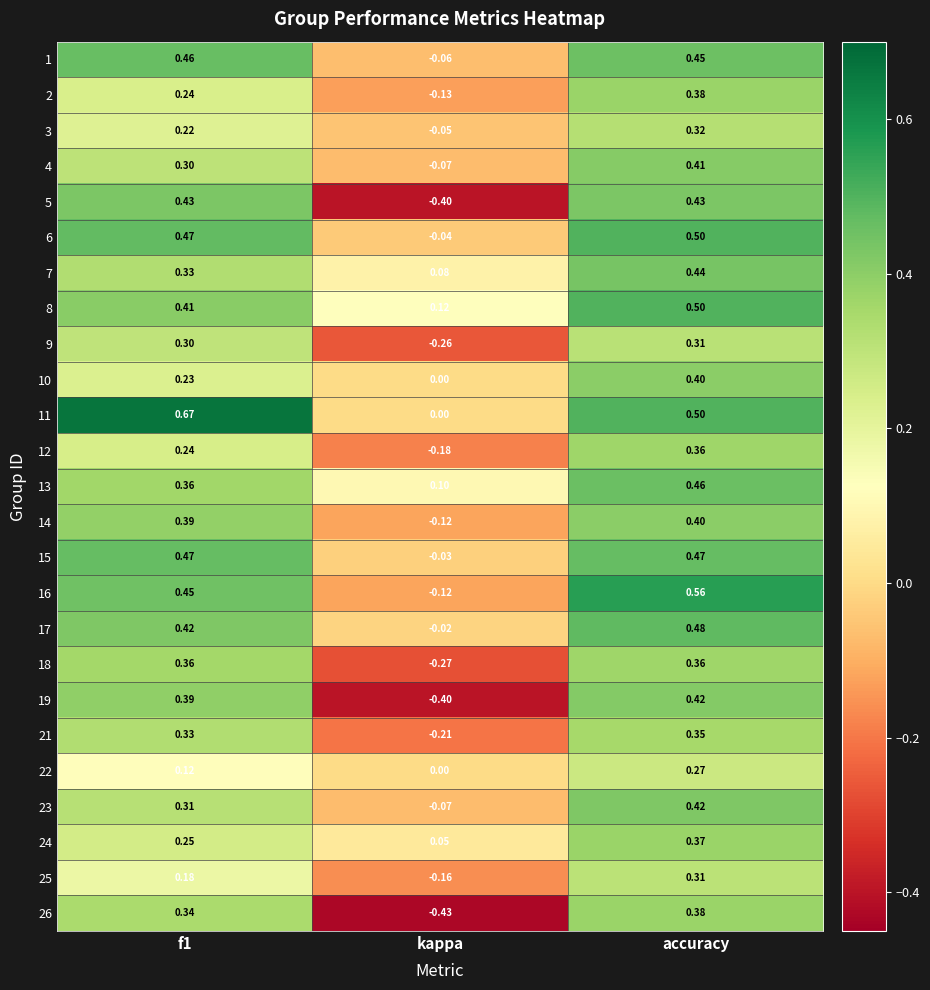

Which series changed the most between f1 and kappa?

5